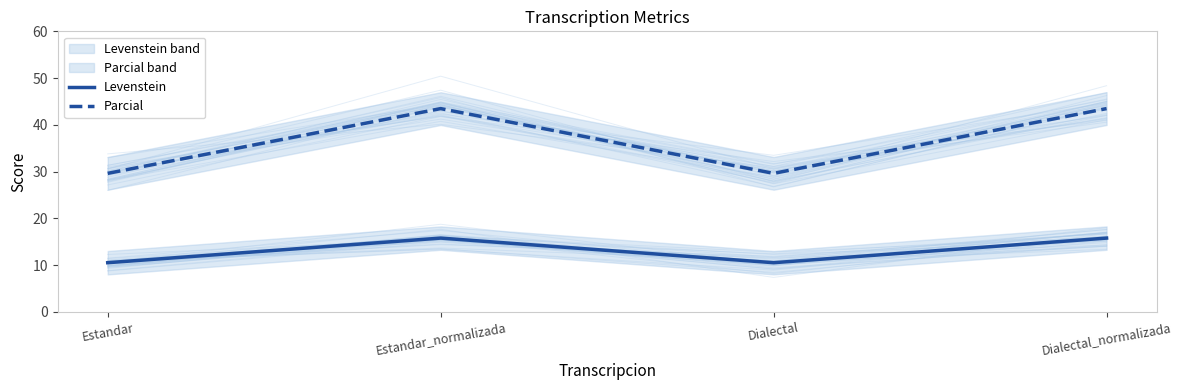

True or false: Parcial and Levenstein intersect in this chart.

False